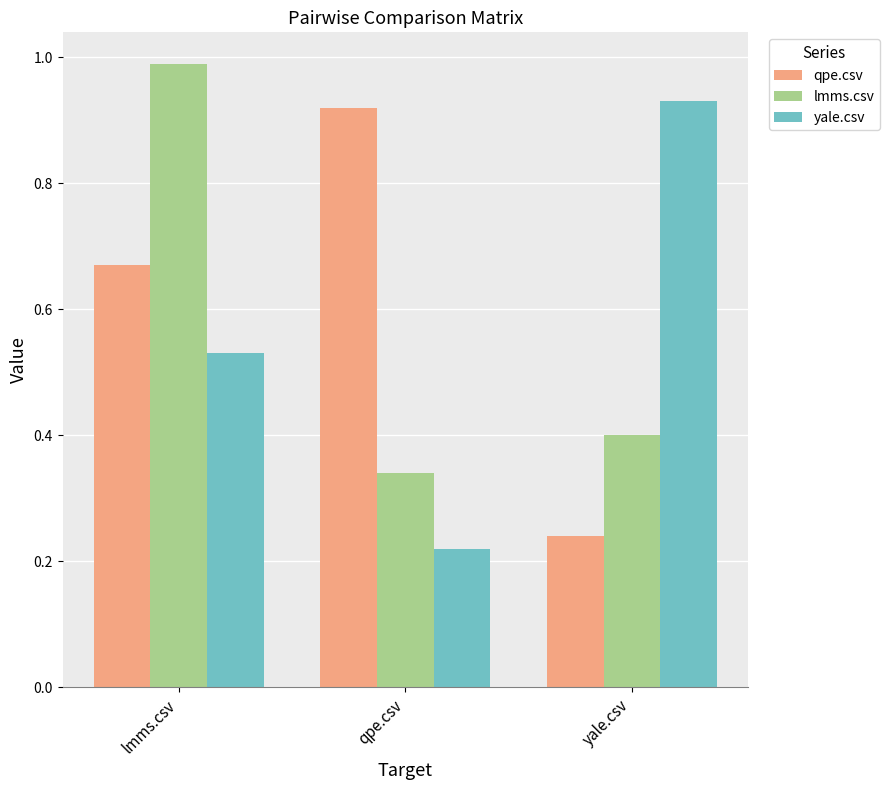

What is the sum of all lmms.csv values?

1.7